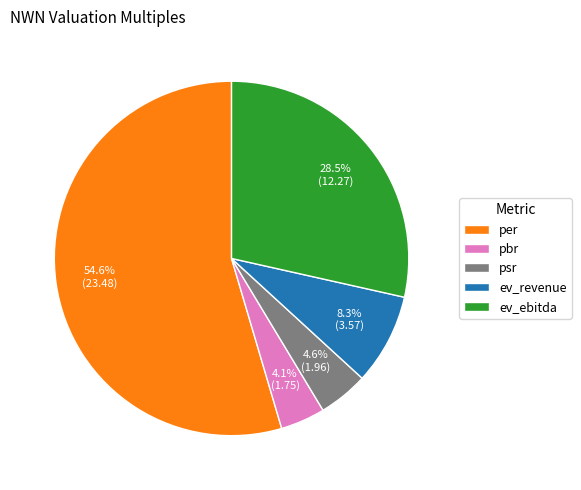

What percentage do ev_revenue and psr together represent?

12.9%